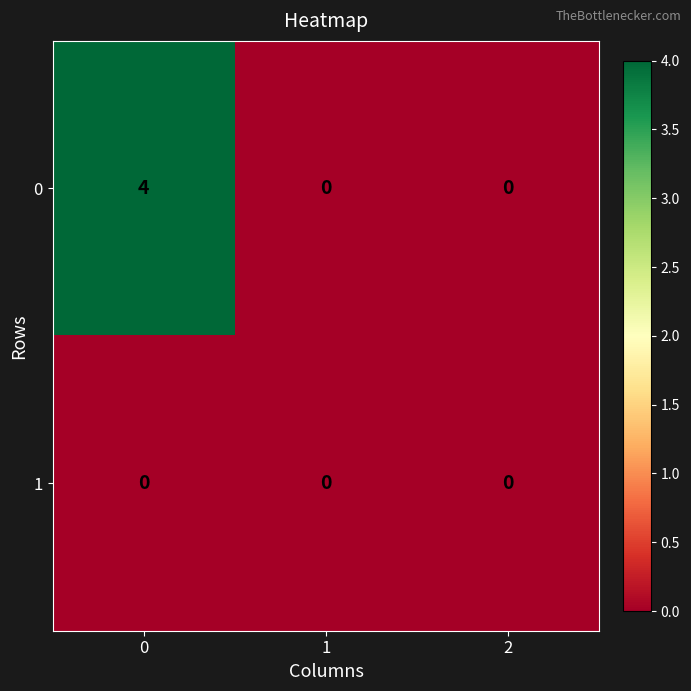

The value of 0 at 2 is -1. True or false?

False